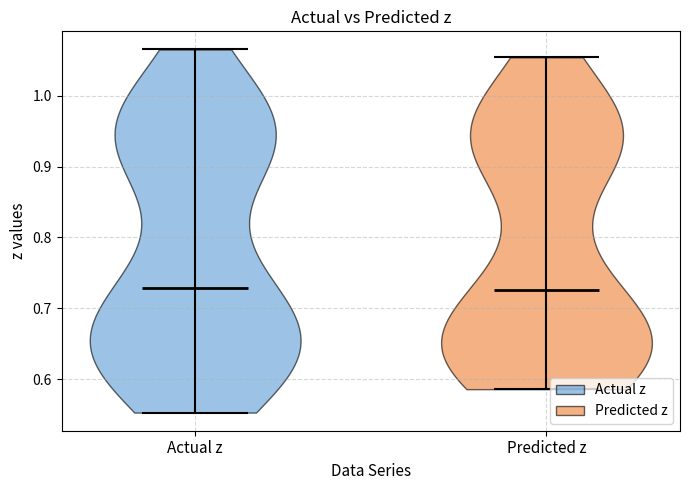

Reading left to right, read every violin against the y-axis: where its median line is, and the lowest and highest points it reaches. The values are not printed on the chart, so give them approximately, as read against the axis.

Actual z: median line 0.73, lowest point 0.55, highest point 1.07
Predicted z: median line 0.73, lowest point 0.59, highest point 1.05